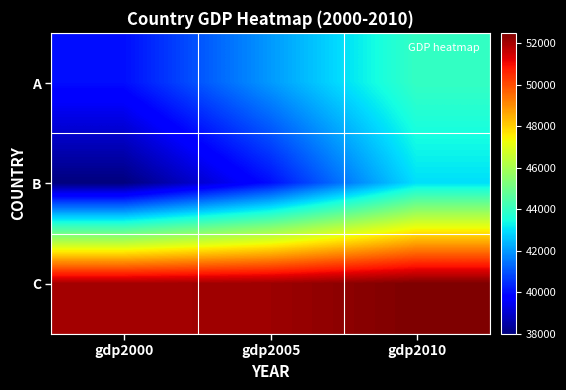

At which category is the sum across all series the highest?

gdp2010